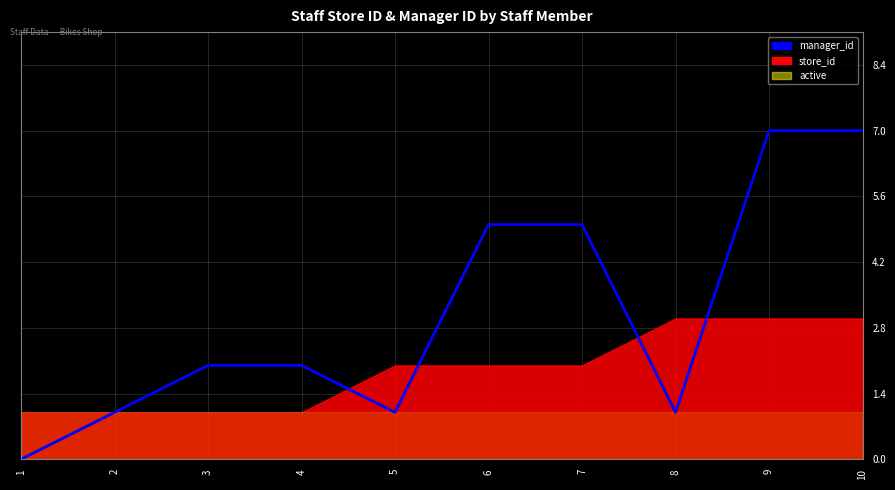

What is the value of the 4th point from the left?

2